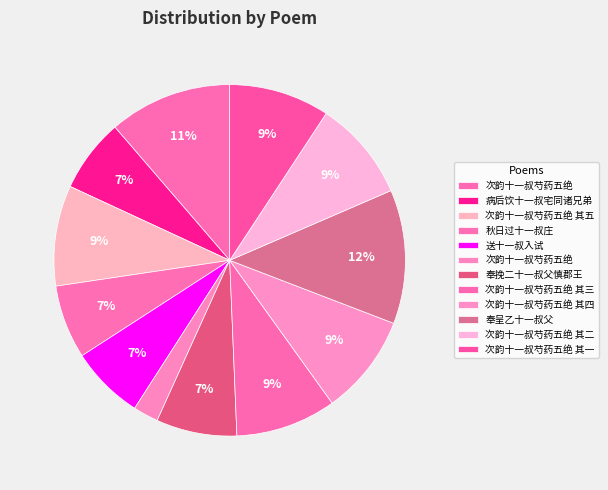

Which slice is the smallest?

次韵十一叔芍药五绝